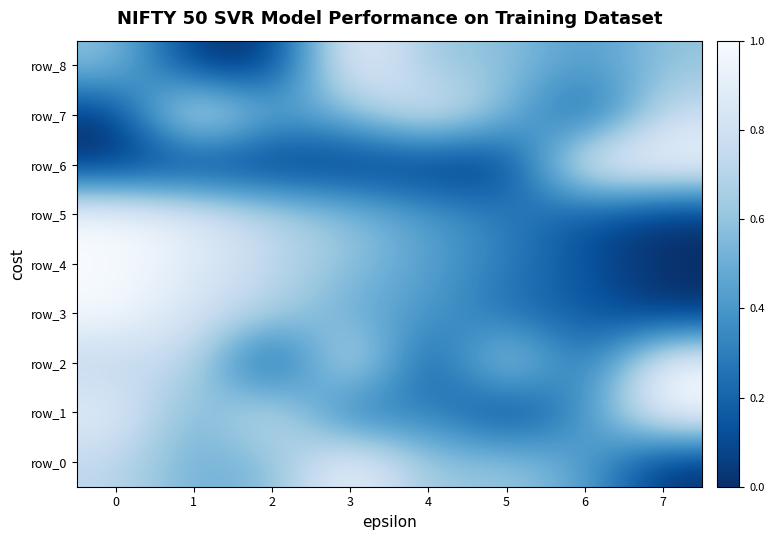

Reading right to left, transcribe all the data shown in this chart.

row_0: 7=0.0	6=0.5	5=0.6	4=0.6	3=1.0	2=0.5	1=0.5	0=0.7
row_1: 7=1.0	6=0.4	5=0.0	4=0.4	3=0.2	2=0.9	1=0.5	0=0.9
row_2: 7=1.0	6=0.2	5=0.8	4=0.0	3=0.9	2=0.0	1=0.8	0=0.7
row_3: 7=0.0	6=0.2	5=0.2	4=0.4	3=0.5	2=0.7	1=0.8	0=1.0
row_4: 7=0.0	6=0.1	5=0.3	4=0.4	3=0.6	2=0.7	1=0.9	0=1.0
row_5: 7=0.0	6=0.1	5=0.3	4=0.4	3=0.6	2=0.7	1=0.9	0=1.0
row_6: 7=1.0	6=1.0	5=0.0	4=0.0	3=0.0	2=0.0	1=0.0	0=0.0
row_7: 7=0.8	6=0.1	5=0.6	4=0.9	3=0.6	2=0.4	1=1.0	0=0.0
row_8: 7=0.6	6=0.4	5=0.6	4=0.6	3=1.0	2=0.0	1=0.0	0=0.6